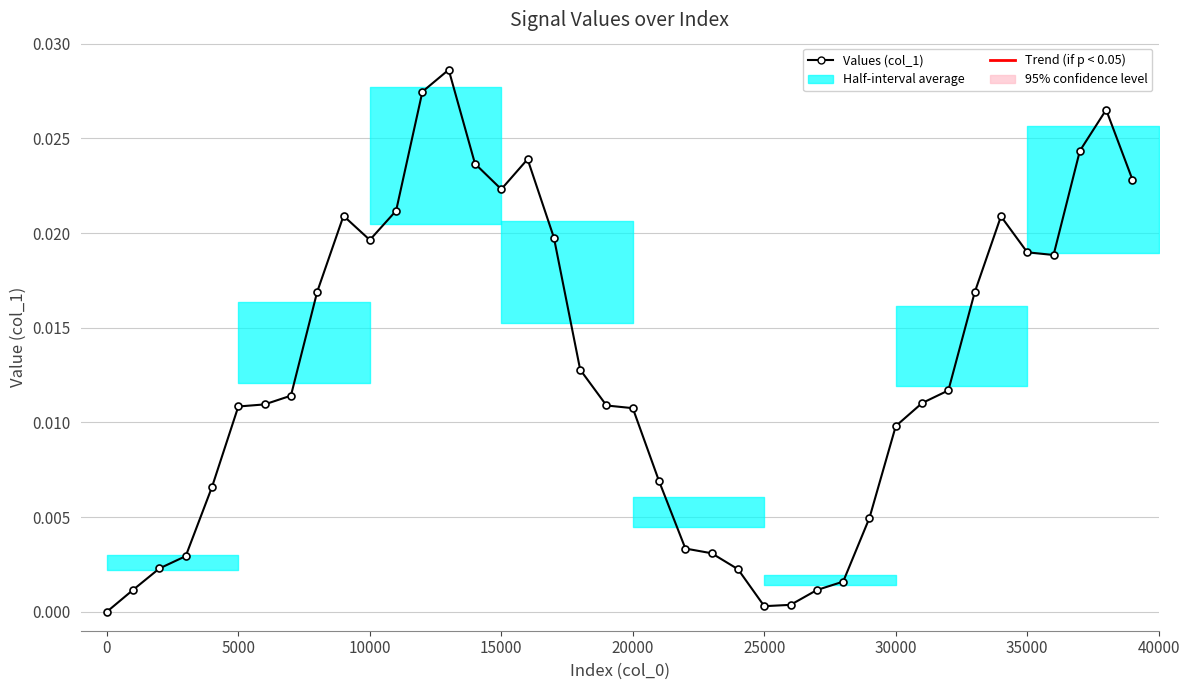

What is the sum of all values?

0.5